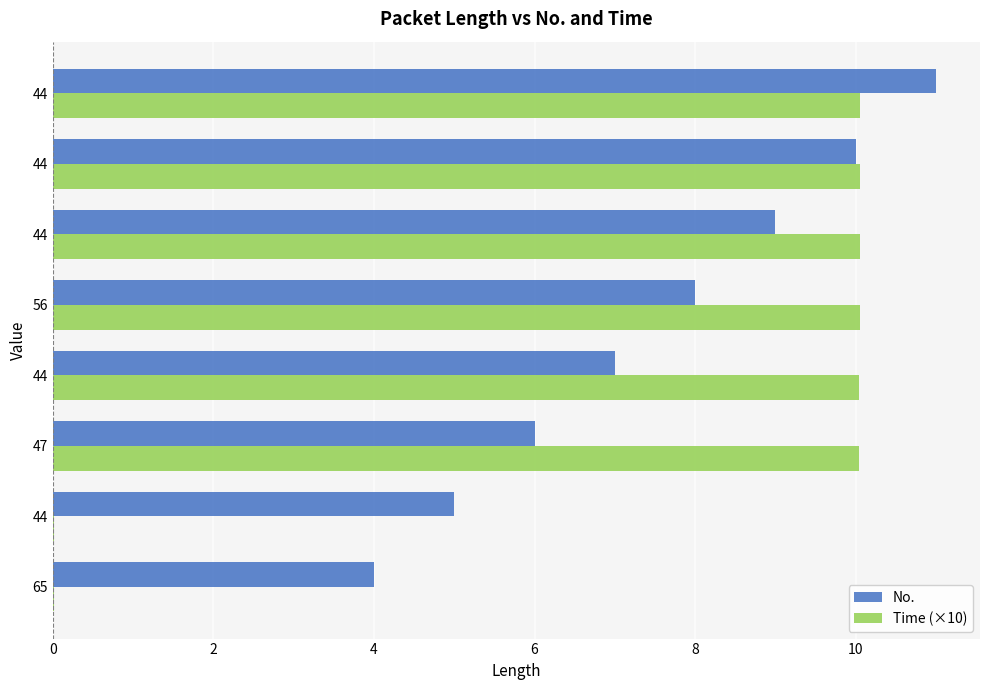

What are all the series names shown in the legend?

No., Time (×10)